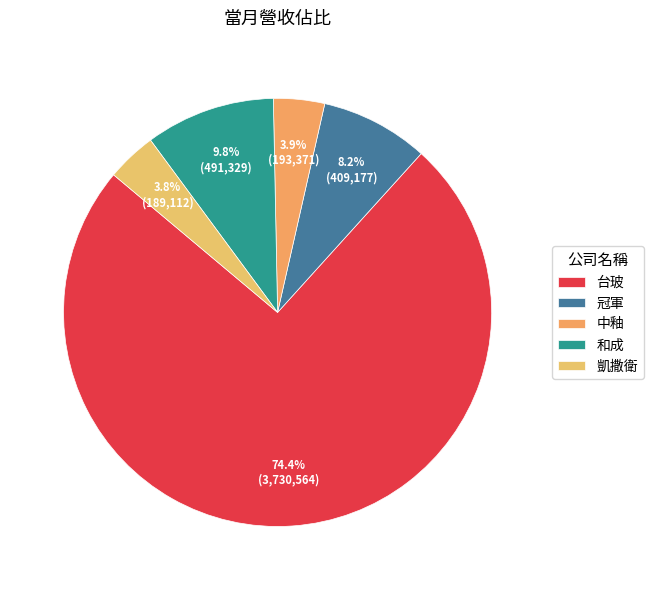

How many slices are in this pie chart?

5